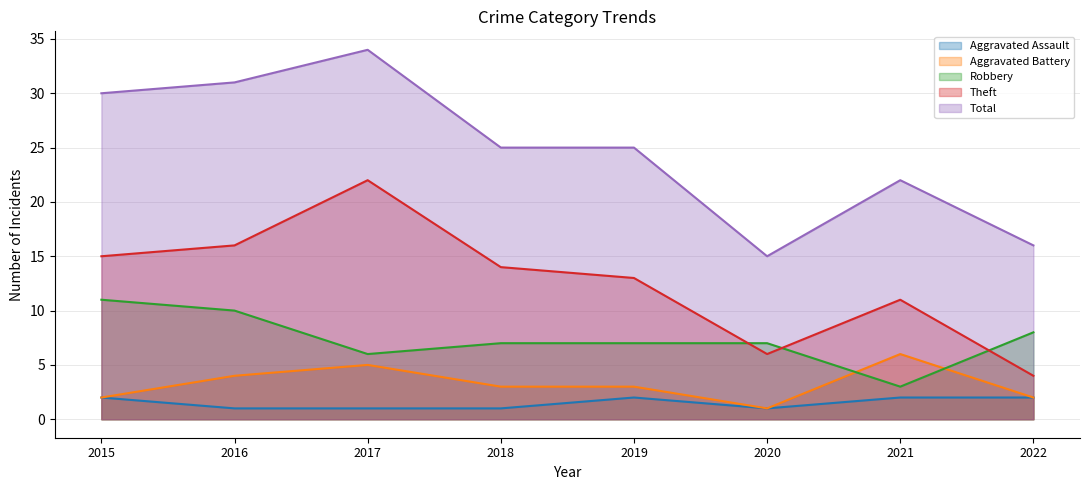

The Aggravated Battery series shows 2 at 2022. True or false?

True